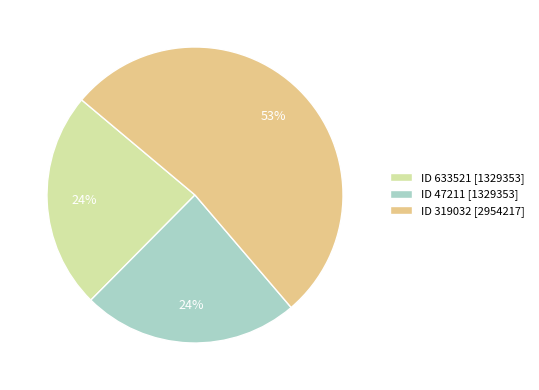

To the nearest percent, what portion does ID 47211 [1329353] represent?

24%